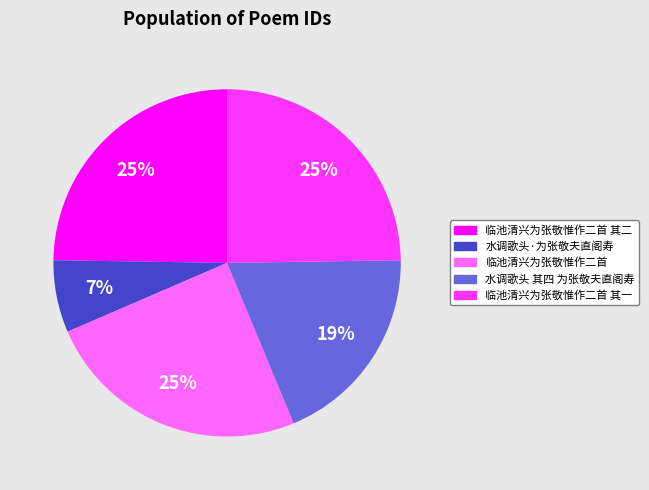

To the nearest percent, what is the average slice percentage?

20%